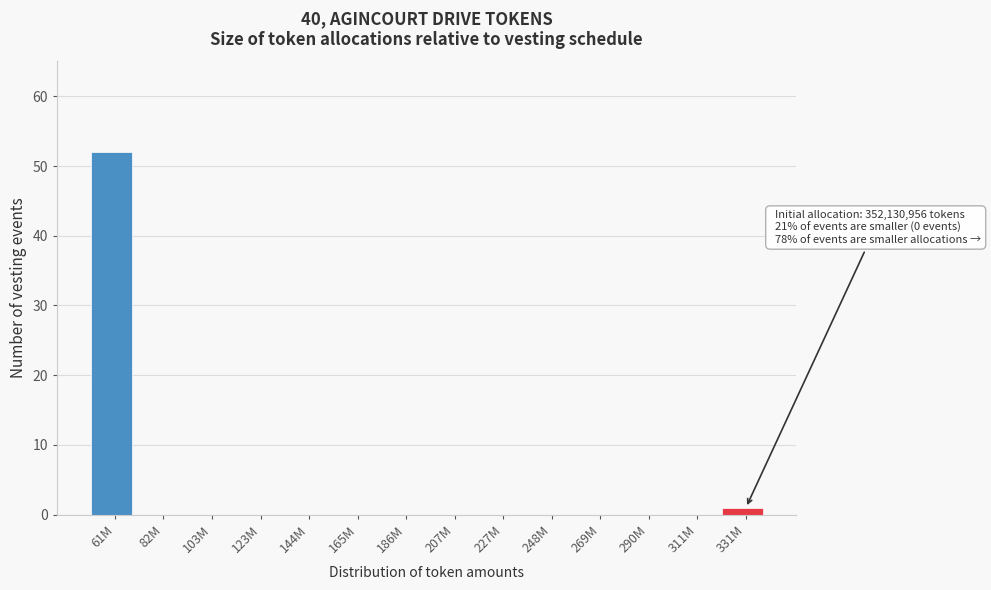

Reading left to right, what are all the values shown in this chart?

61M=52	82M=0	103M=0	123M=0	144M=0	165M=0	186M=0	207M=0	227M=0	248M=0	269M=0	290M=0	311M=0	331M=1